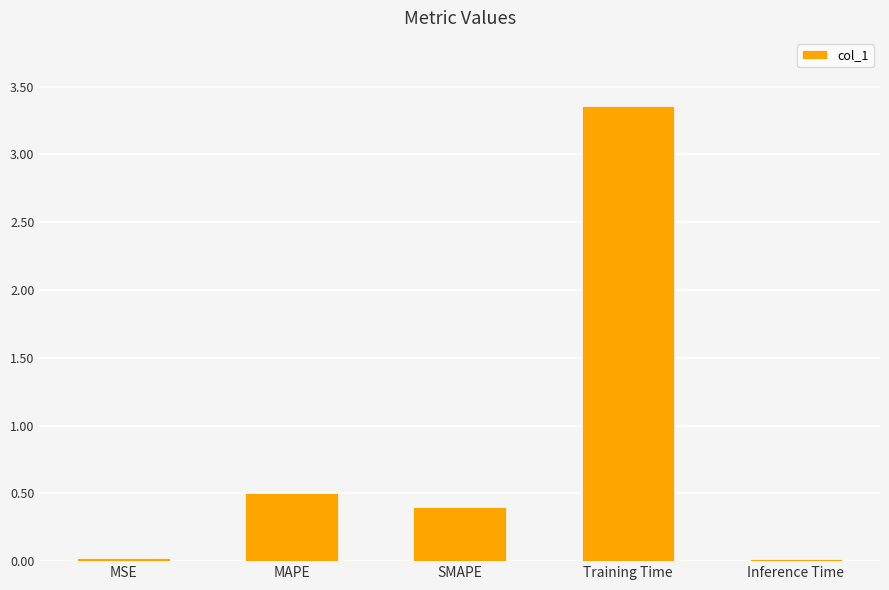

What is the label of the 2nd bar from the right?

Training Time